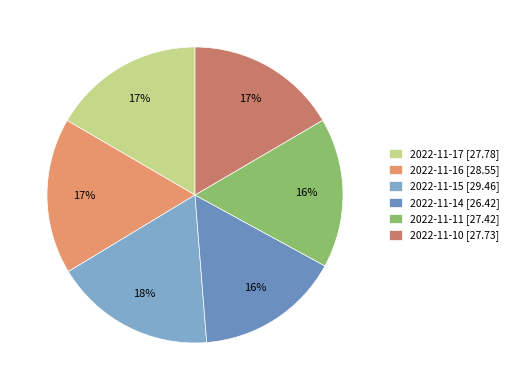

What is the change in value from 2022-11-11 to 2022-11-10?

+0.3